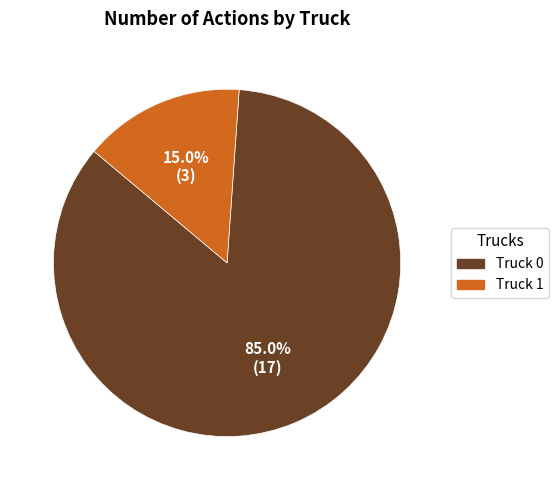

Rank the categories by value from lowest to highest.

Truck 1, Truck 0